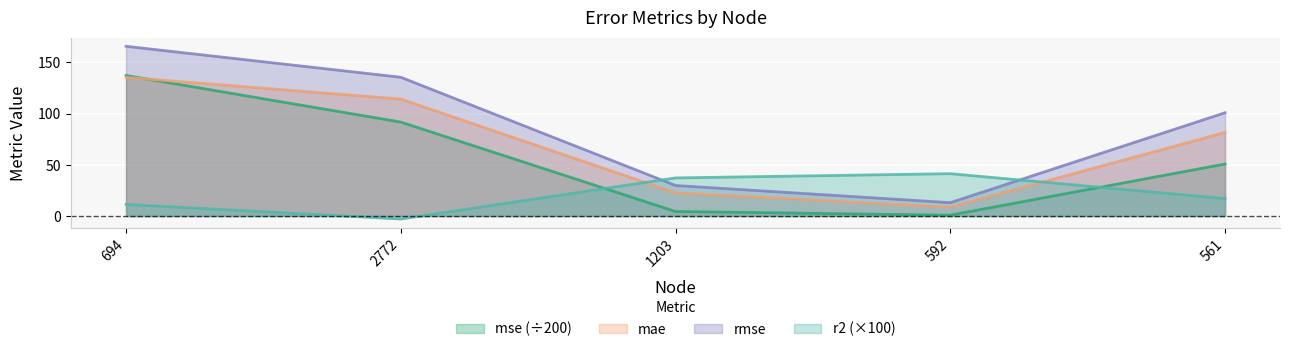

What are all the series names shown in the legend?

mse (÷200), mae, rmse, r2 (×100)